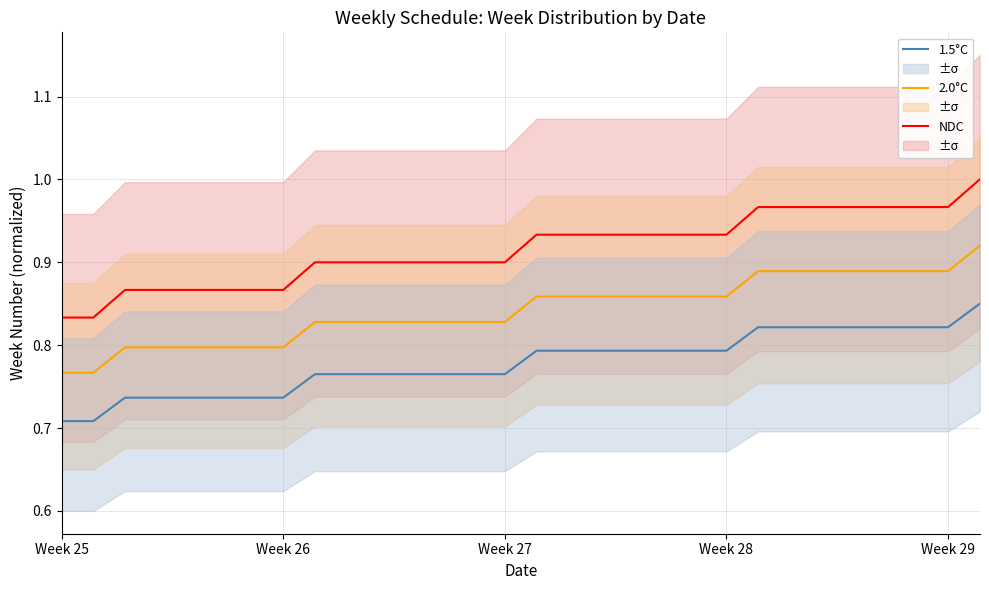

What is the difference between the second highest and second lowest values in the 2.0°C series?

0.1